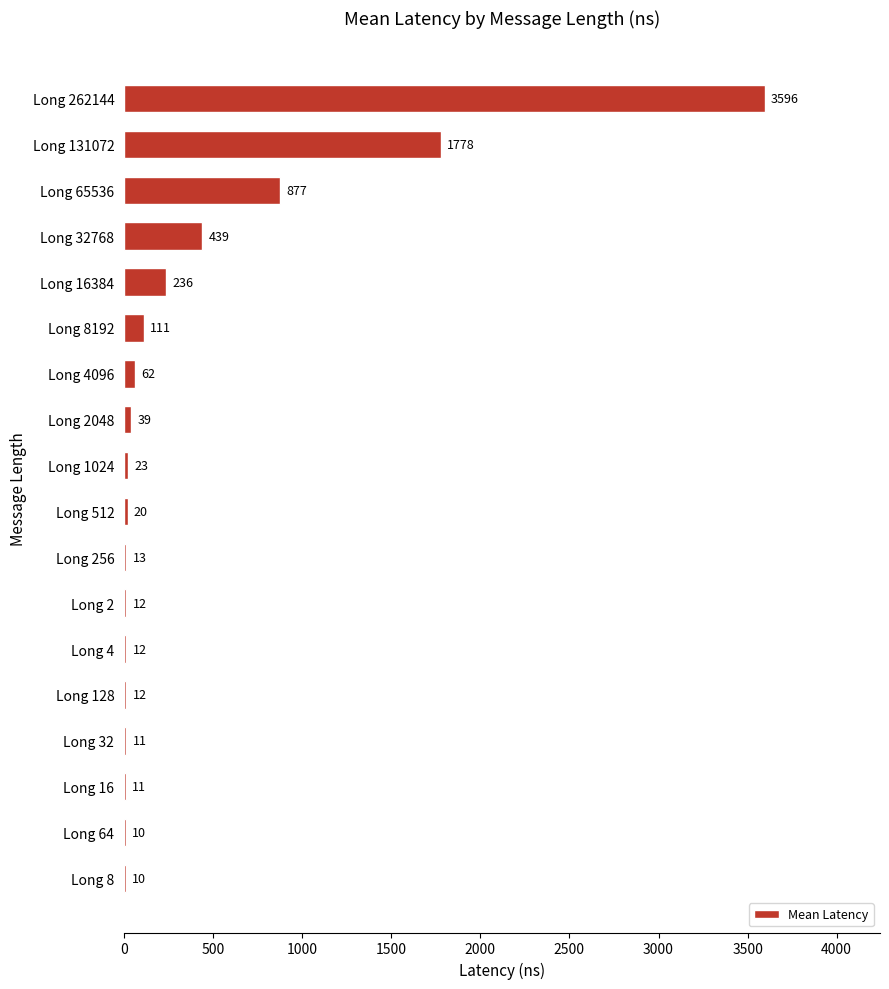

Which has a higher value, Long 131072 or Long 65536?

Long 131072